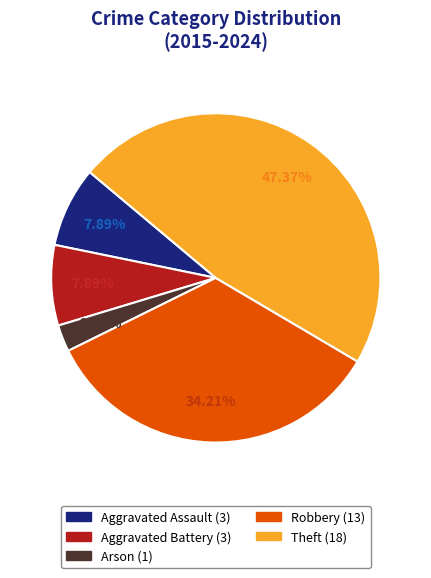

Count the number of slices in the pie.

5